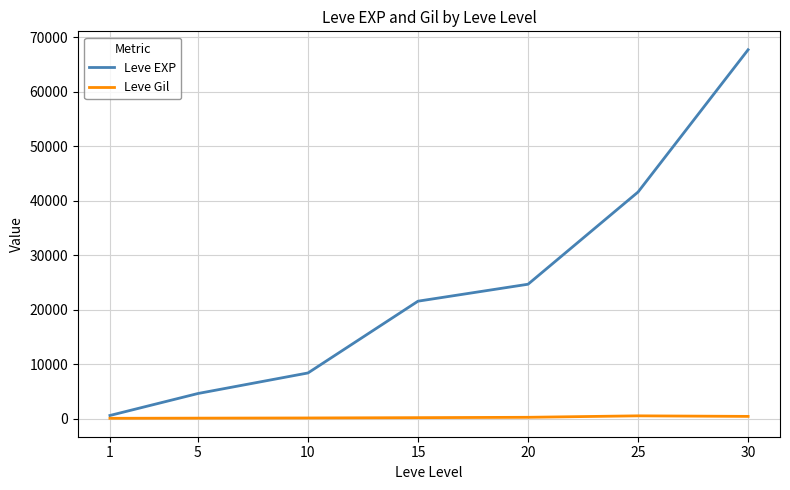

Is the value of Leve Gil at 1 greater than the value of Leve EXP at 20?

No